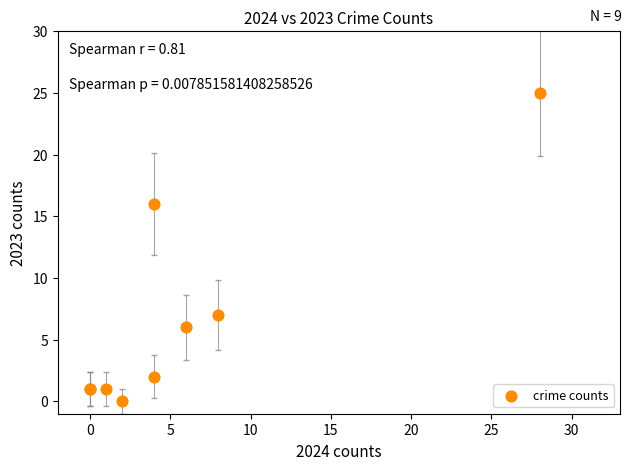

What Y value in the scatter plot is closest to 12?

16